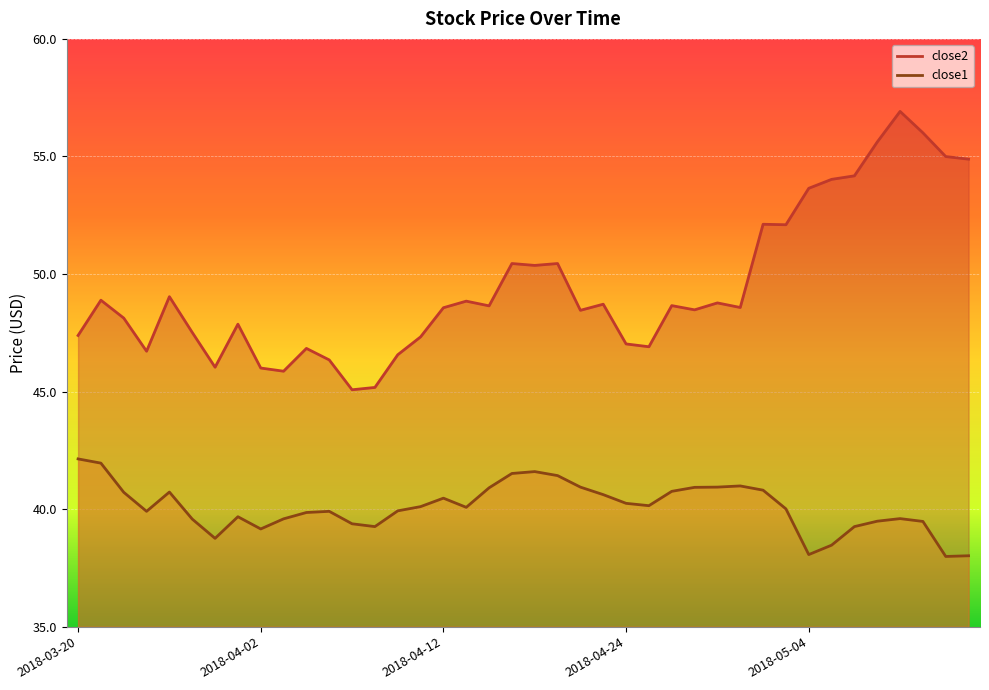

What is the sum of all close2 values?

1978.1